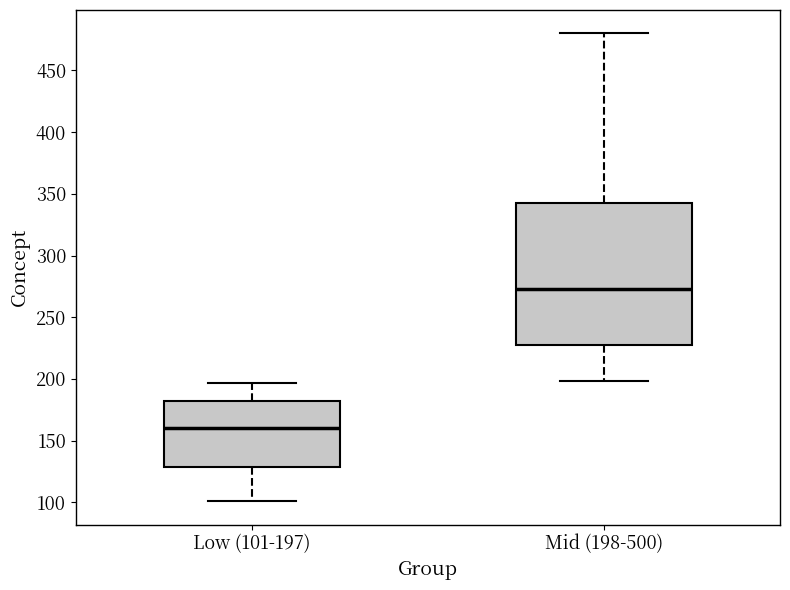

Which box has the lowest median line?

Low (101-197)